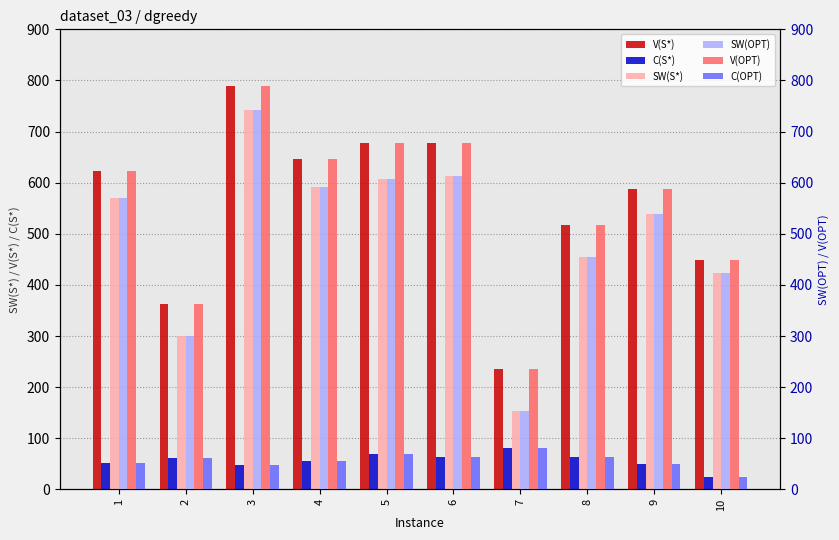

At which category does the chart reach its minimum across all series?

10